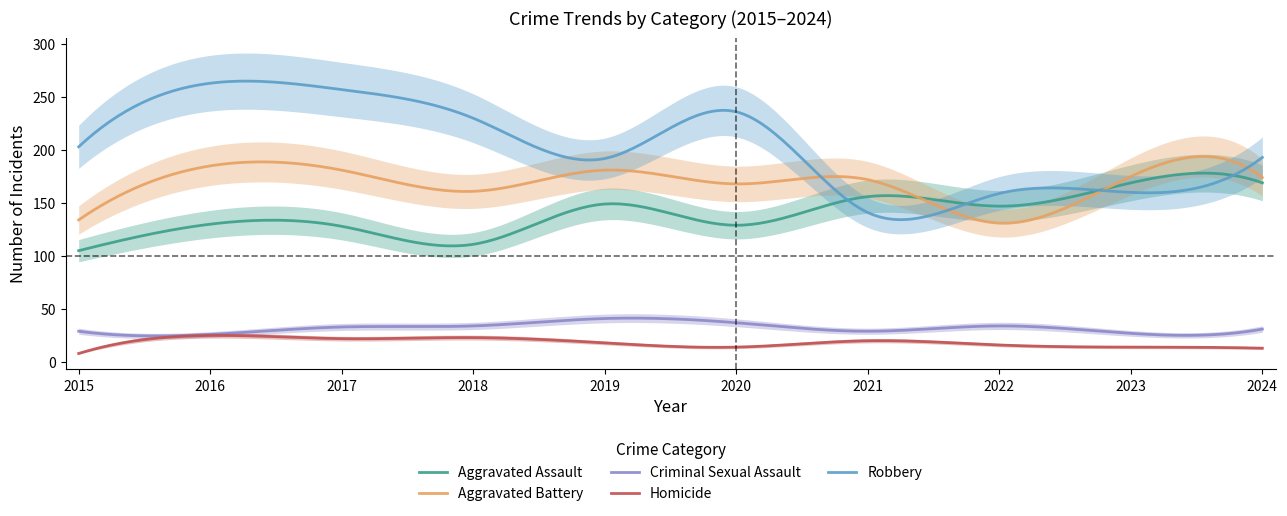

Where does the Homicide series first go above 18?

2016